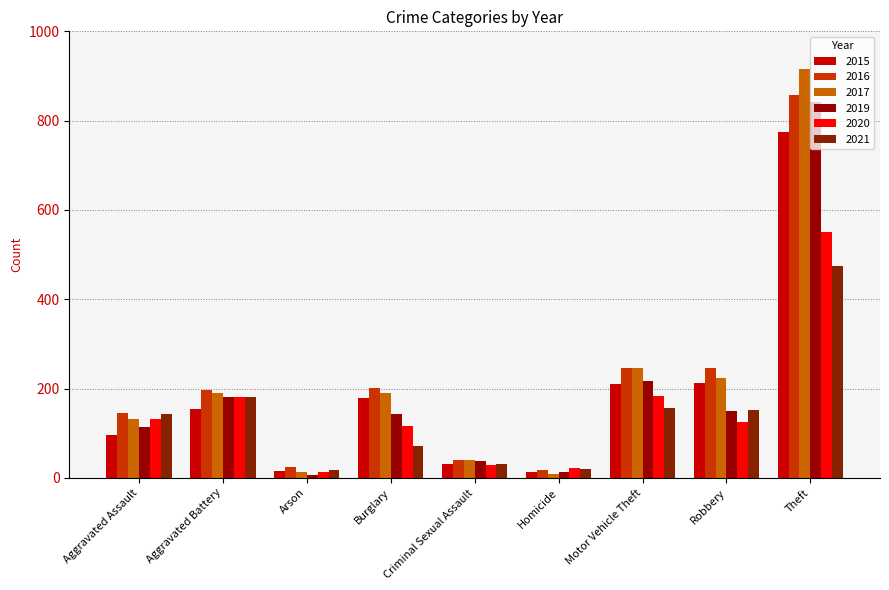

Which label corresponds to the largest value in the chart?

Theft